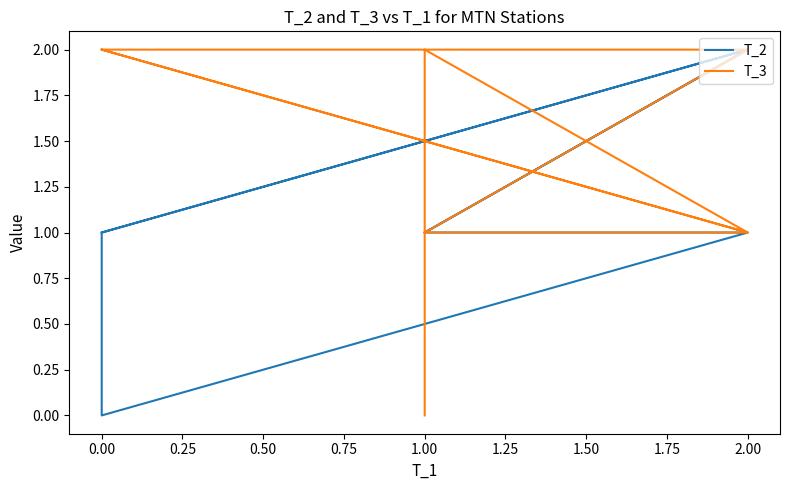

List the series in order of their peak value, lowest first.

T_2, T_3